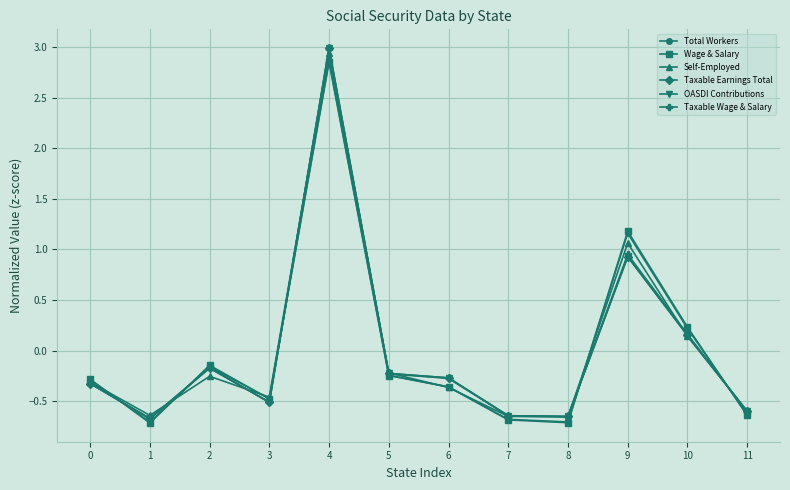

What is the difference between the maximum and minimum values in the Taxable Earnings Total series?

3.7